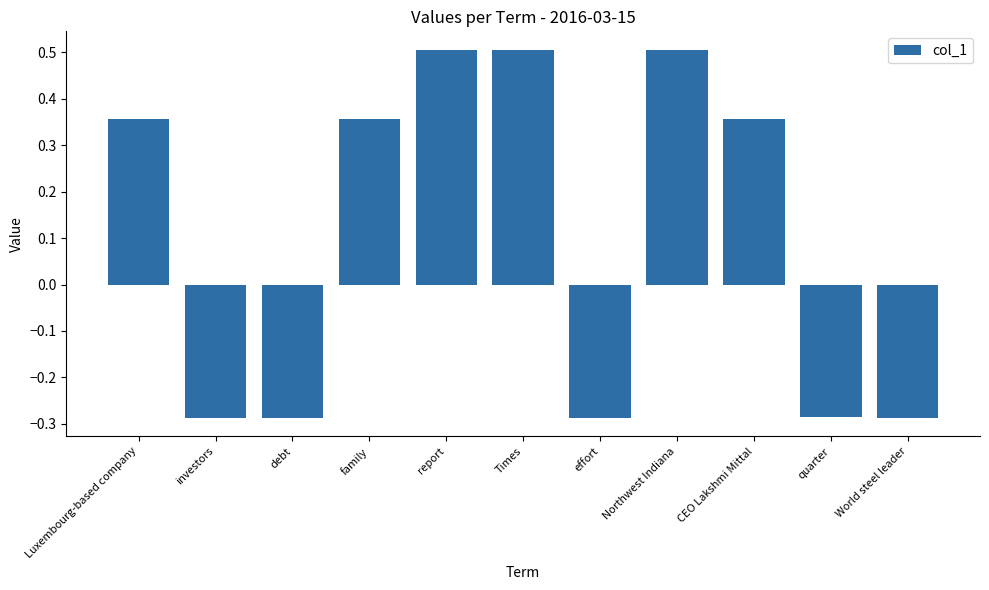

What is the average value?

0.1